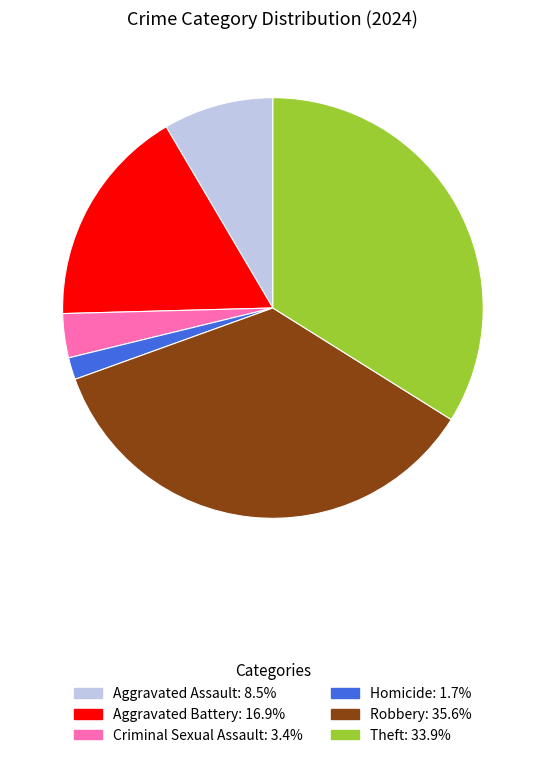

True or false: Homicide accounts for 10% of the total.

False